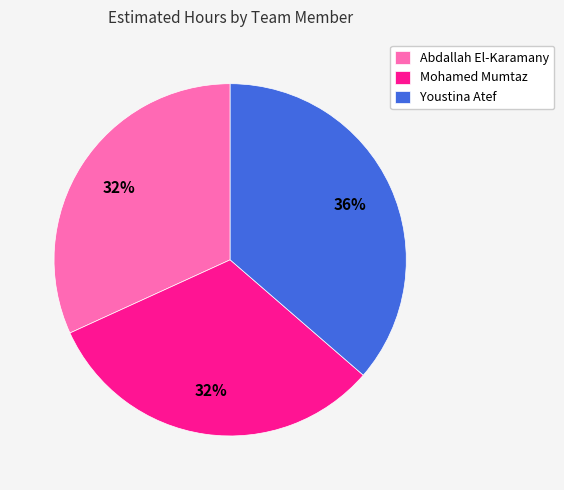

Do Youstina Atef and Abdallah El-Karamany together represent more than half of the pie?

Yes